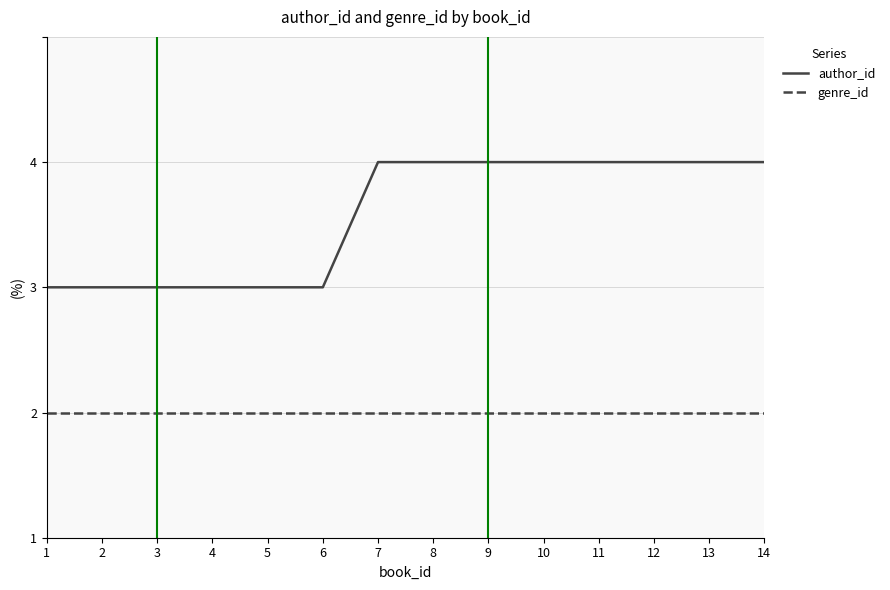

At how many categories does at least one series exceed 2?

8